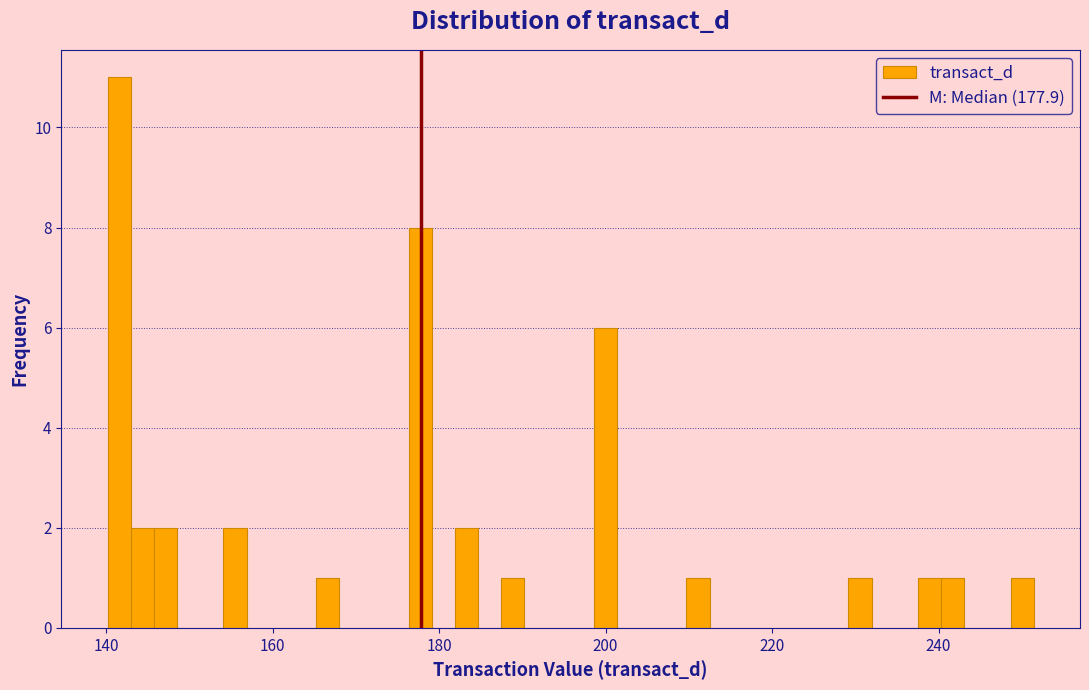

Around what value on the x-axis is the tallest bar? Give the approximate position of its centre, as read against the axis.

142